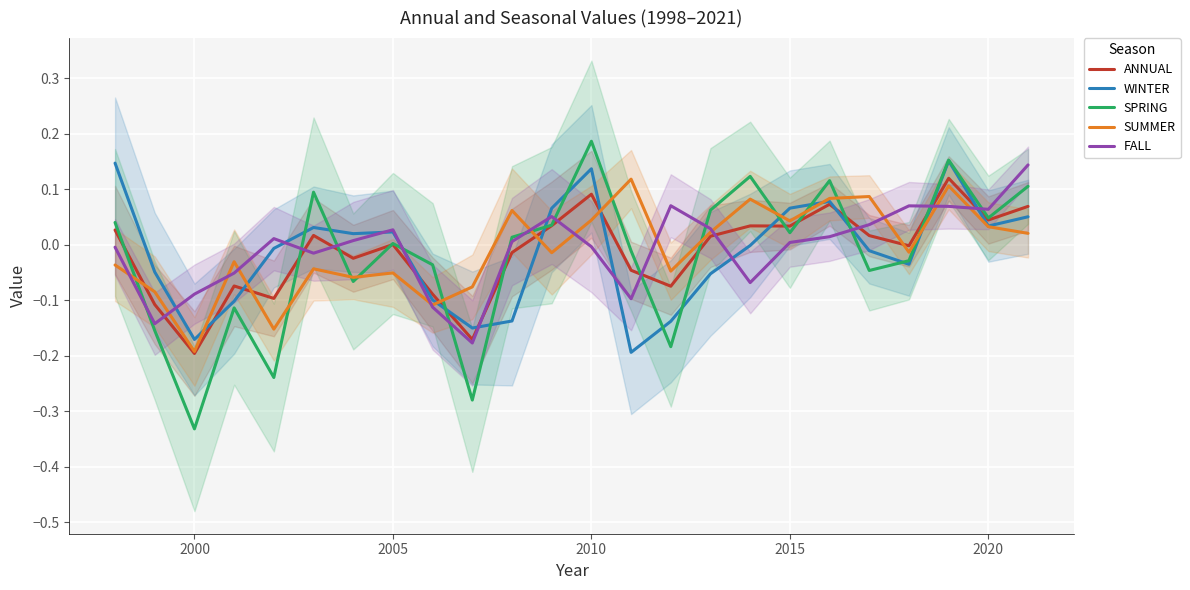

Which category has the lowest value in the ANNUAL series?

2000